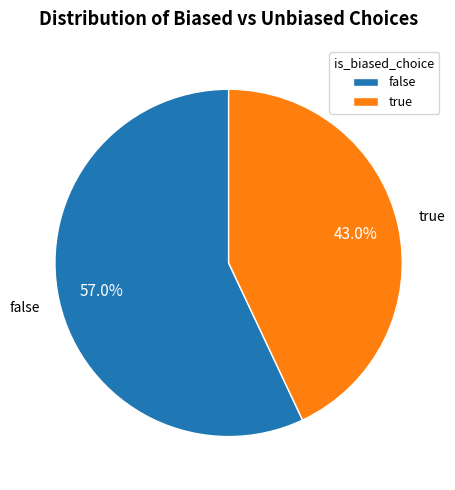

To the nearest percent, what portion does true represent?

43%